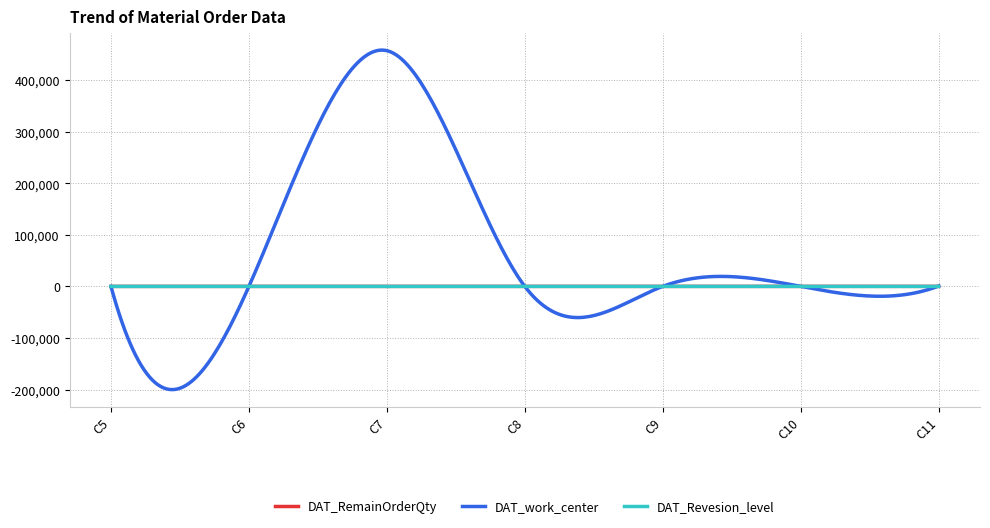

How many distinct data groups are displayed?

3